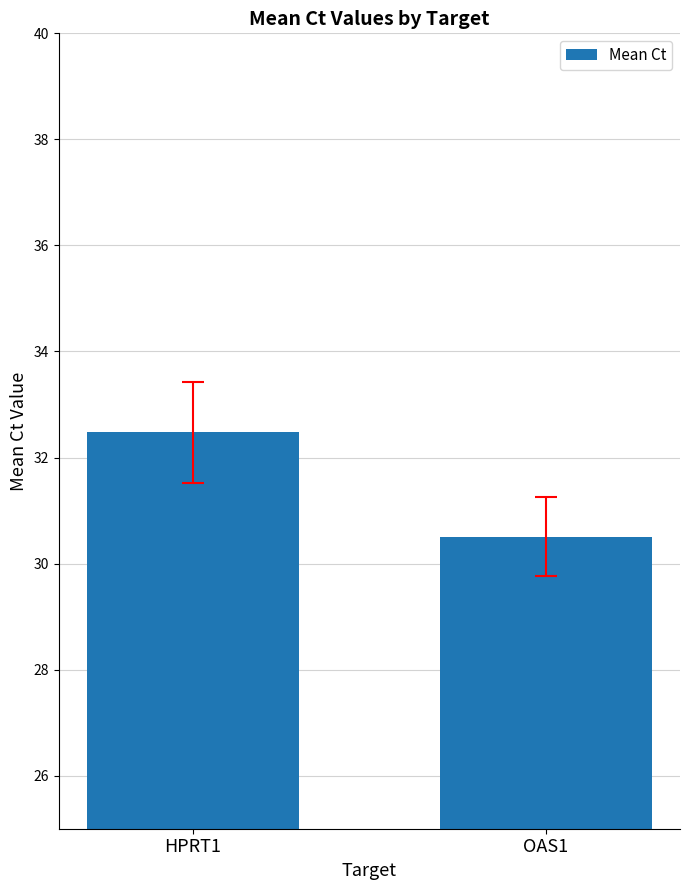

What is the sum of all values?

63.0